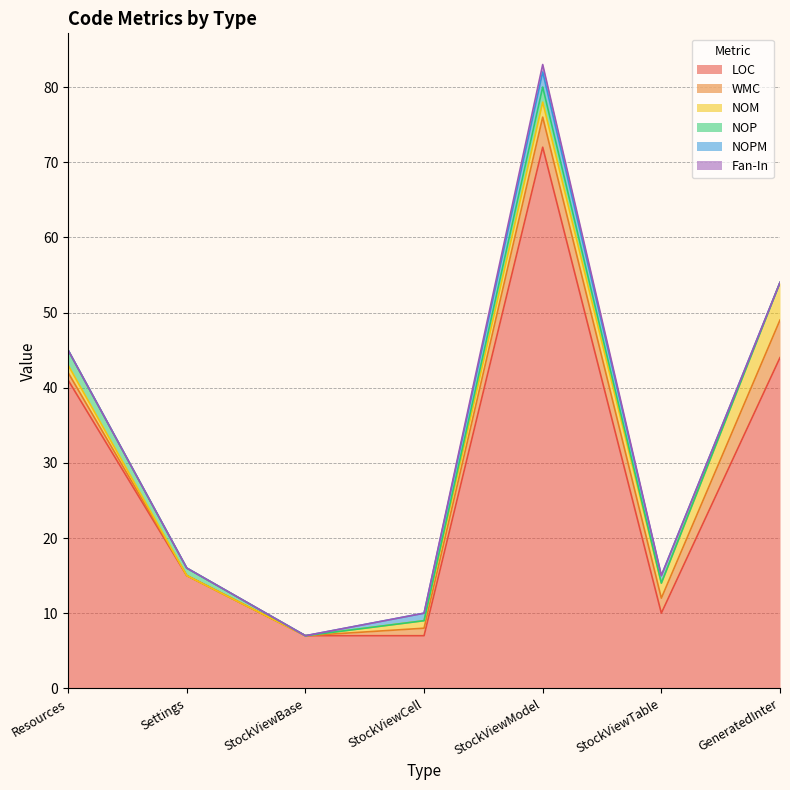

What are all the series names shown in the legend?

LOC, WMC, NOM, NOP, NOPM, Fan-In